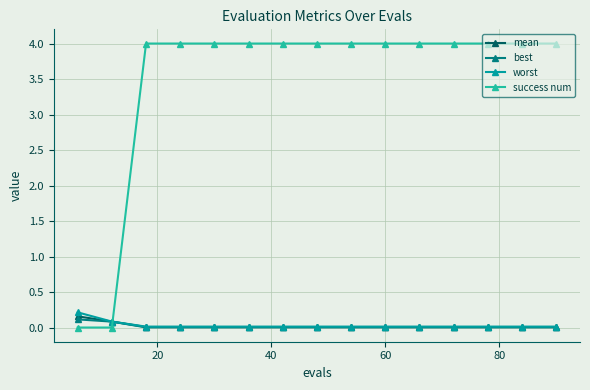

Count the number of categories in the chart.

15